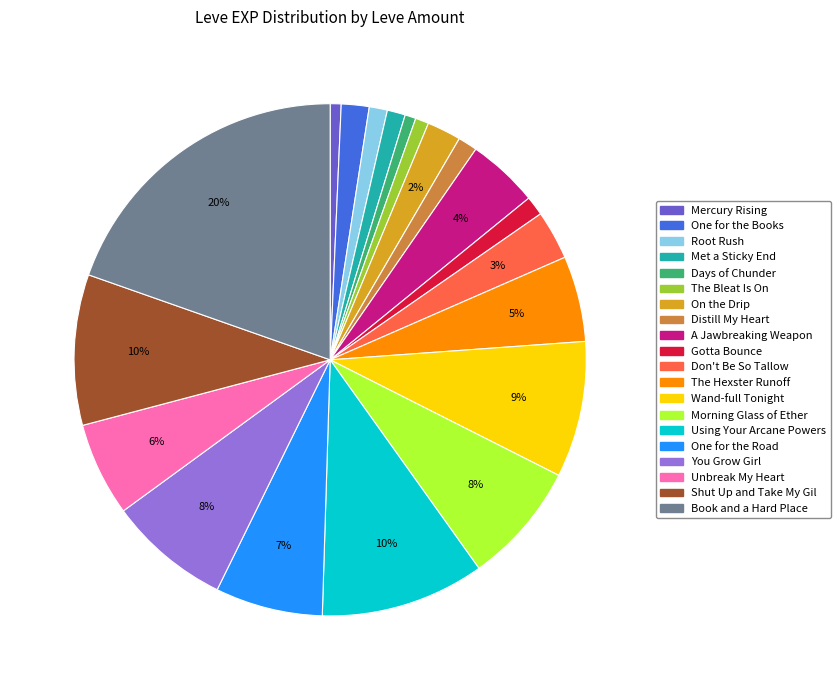

Does any single category account for the majority?

No